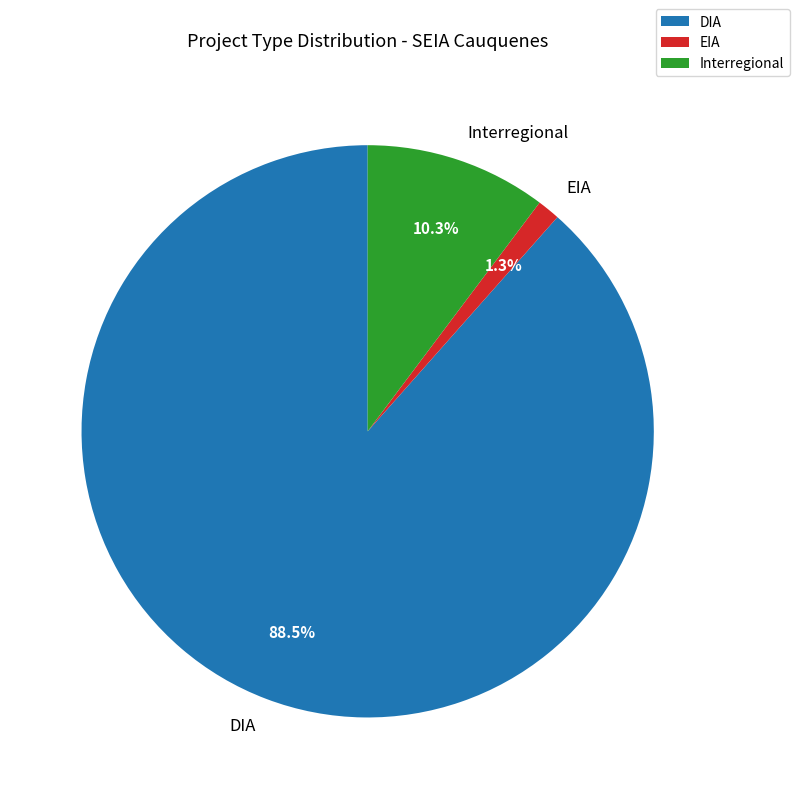

How many segments does this pie chart have?

3